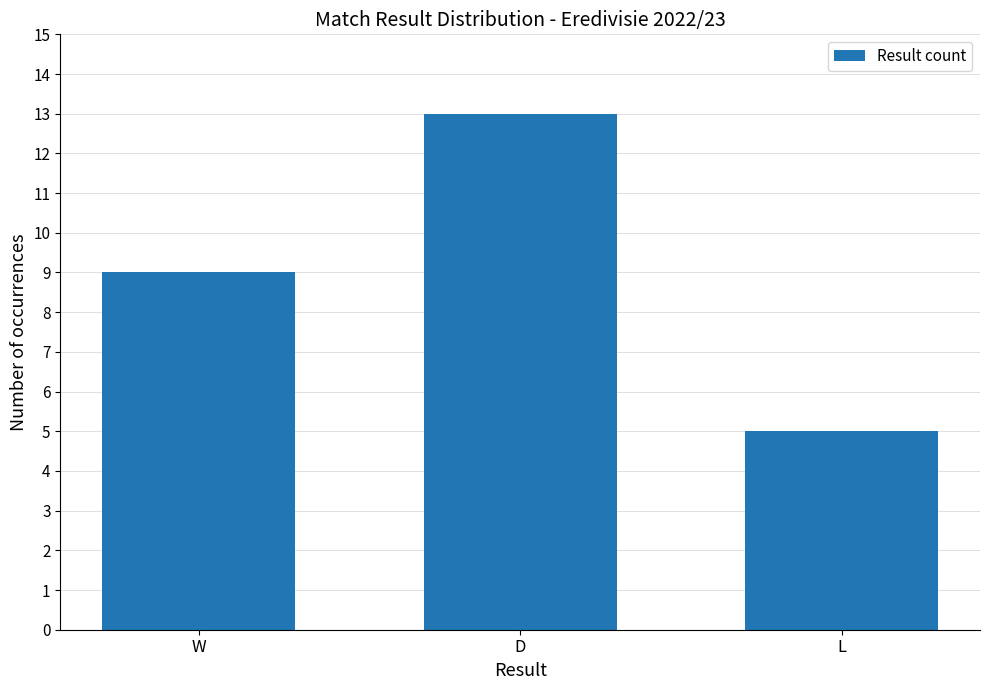

How many bars are there in total?

3